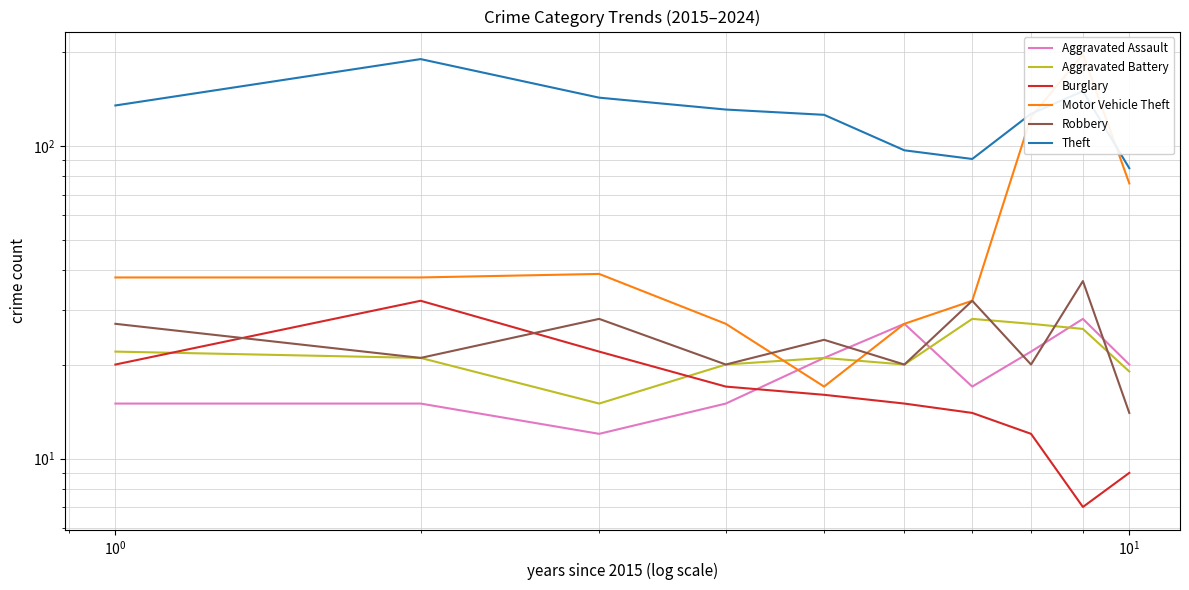

How many data points in Aggravated Assault are above 20?

4